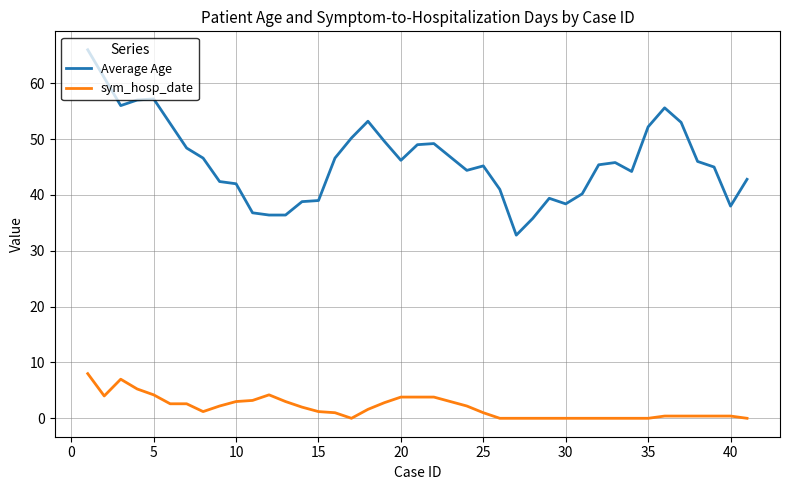

True or false: Average Age and sym_hosp_date cross at least once.

False